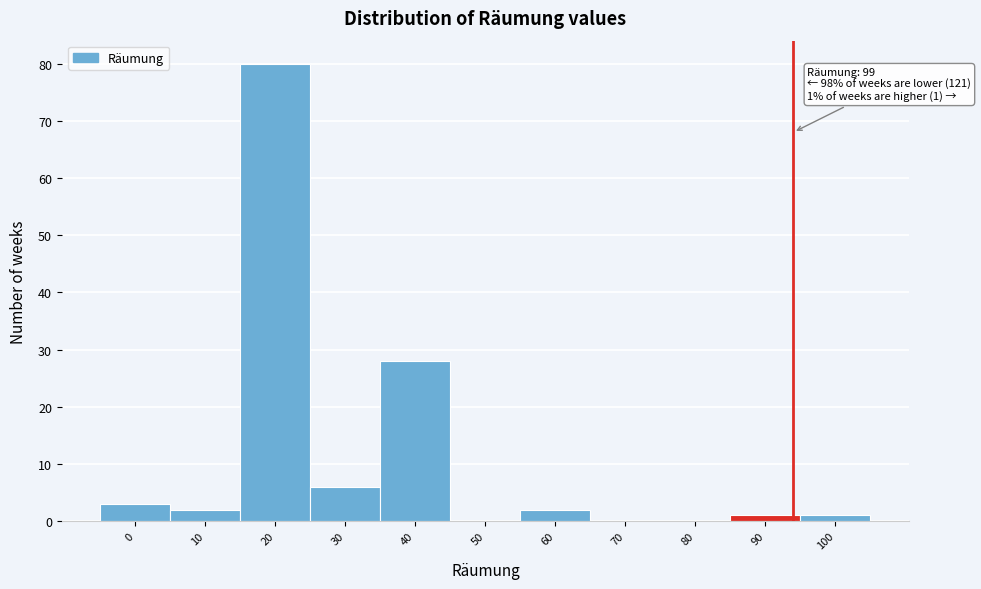

Reading right to left, transcribe all the data shown in this chart.

100=1	90=1	80=0	70=0	60=2	50=0	40=28	30=6	20=80	10=2	0=3